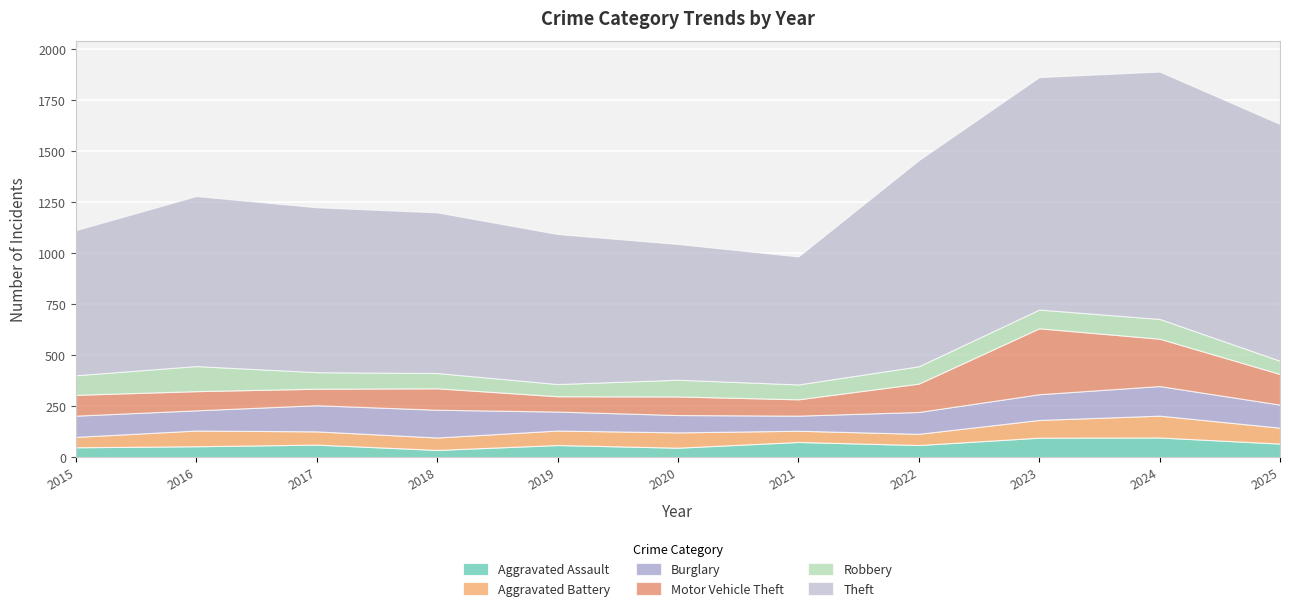

Is the value of Motor Vehicle Theft at 2022 greater than the value of Aggravated Assault at 2015?

Yes